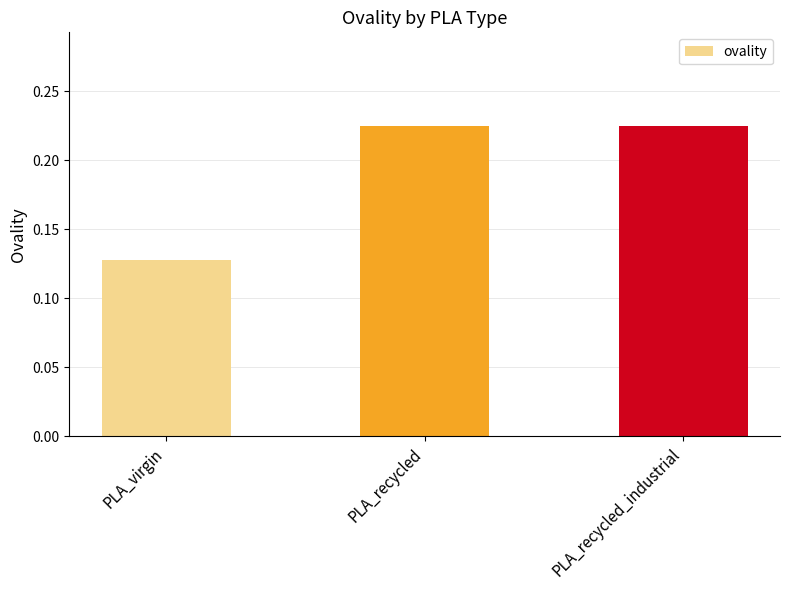

What is the sum of the values at PLA_recycled and PLA_recycled_industrial?

0.5